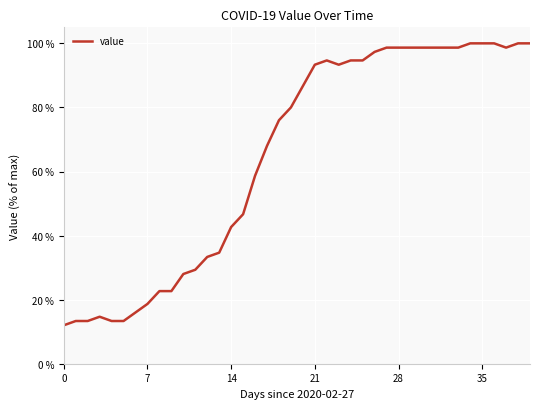

What is the difference between the maximum and minimum values?

88.0